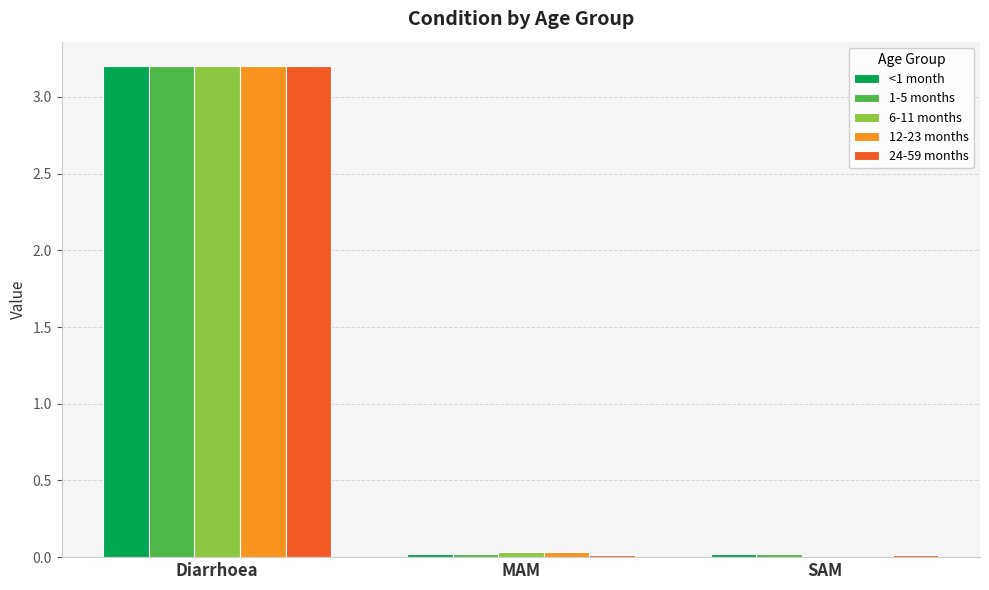

How many distinct data groups are displayed?

5